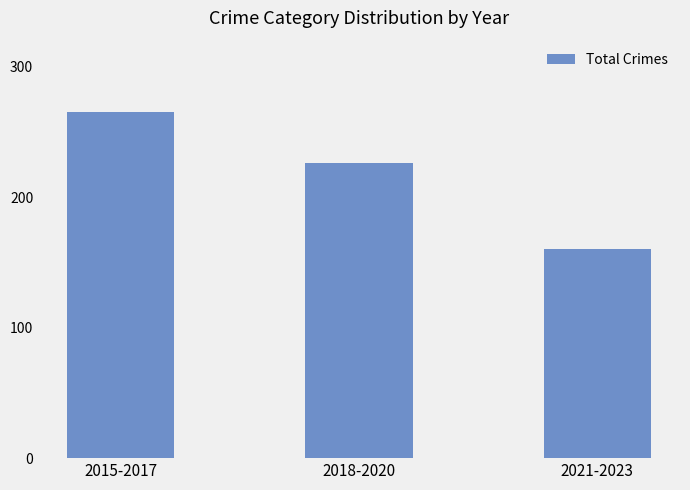

How many distinct data groups are displayed?

1